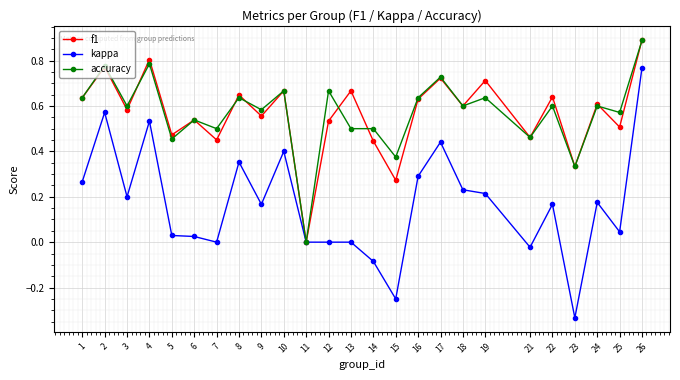

Rank the series at 5 from lowest to highest value.

kappa, accuracy, f1